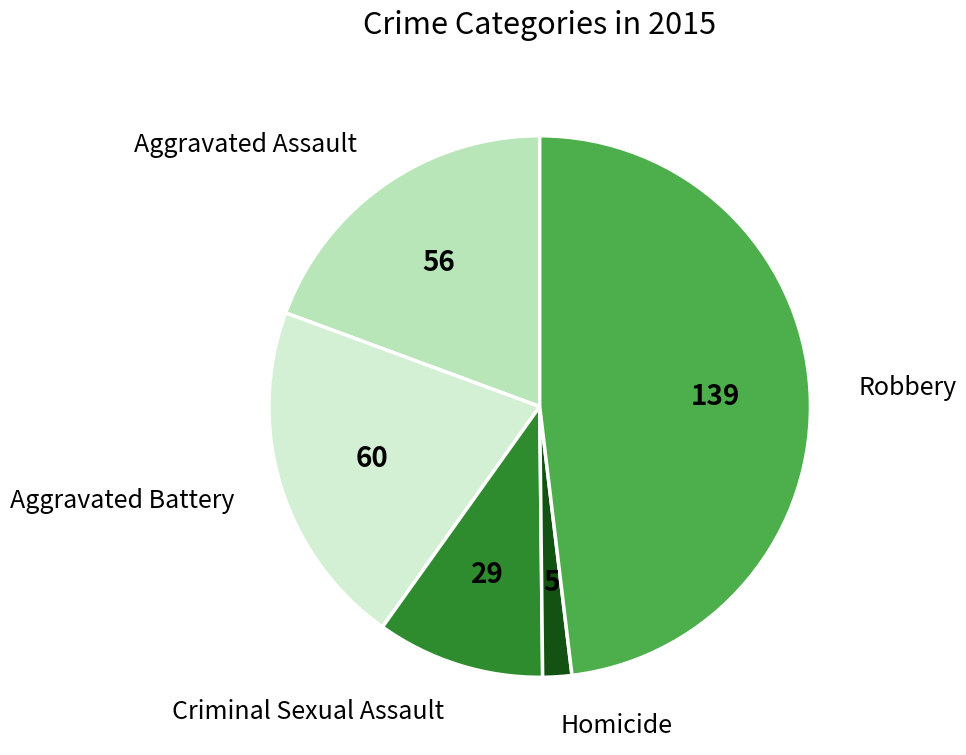

Which has a higher value, Robbery or Aggravated Battery?

Robbery